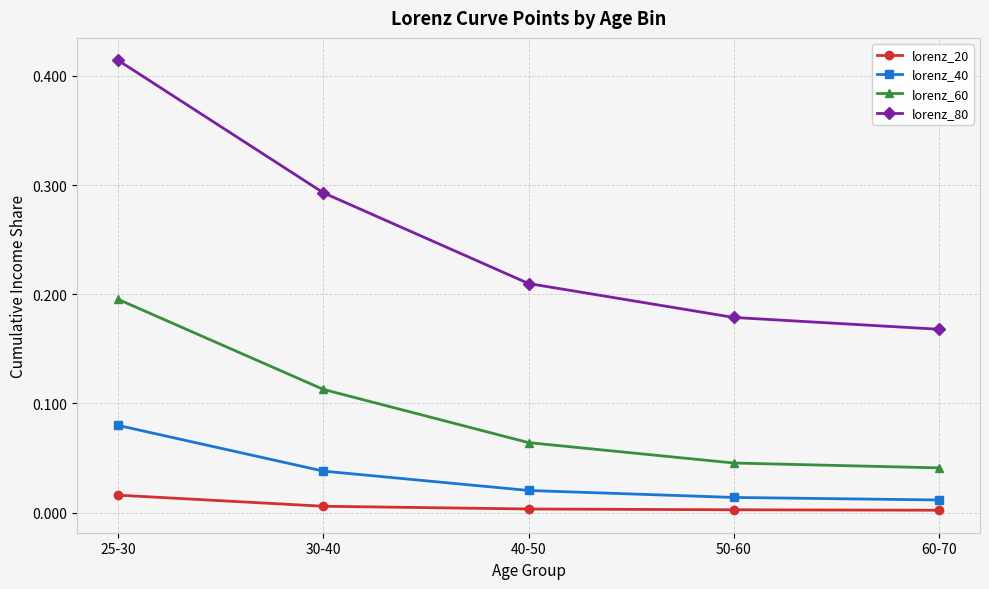

What position from the left is 30-40?

2